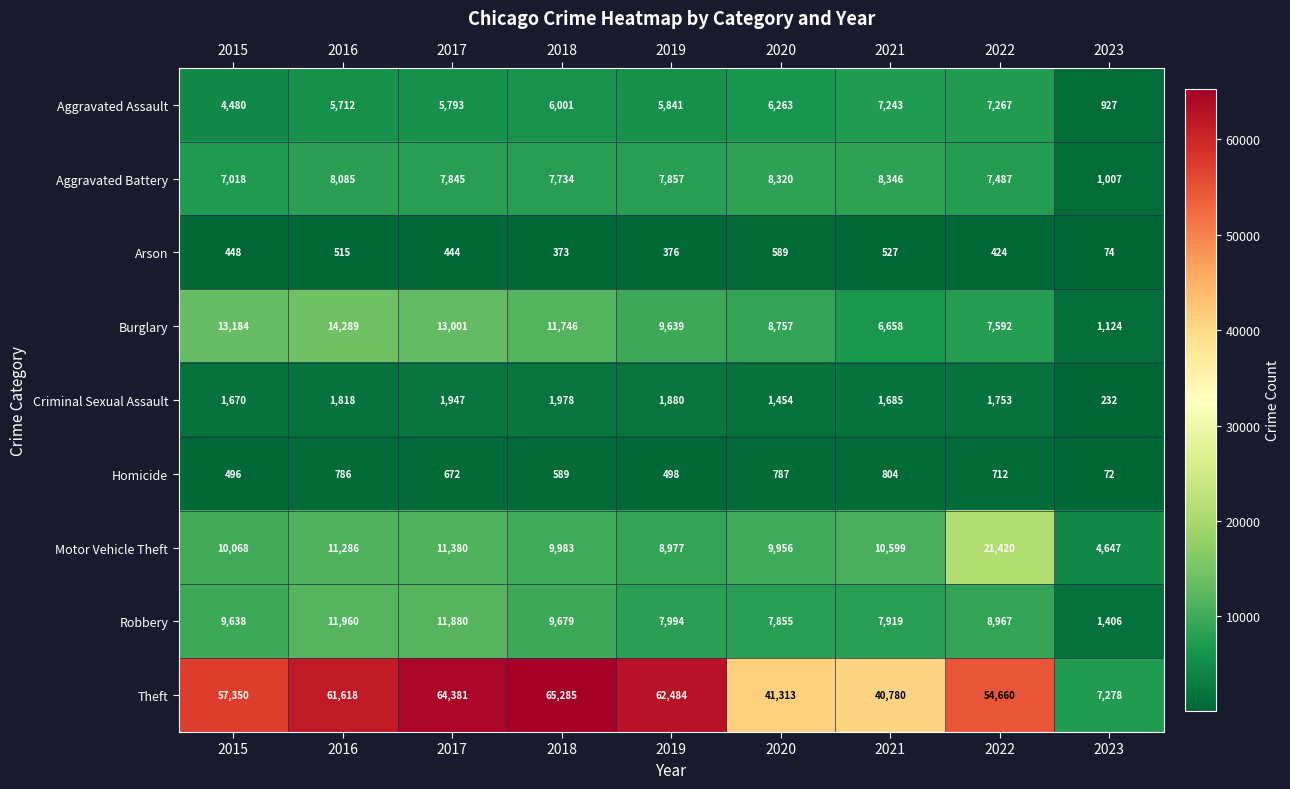

How many distinct data groups are displayed?

9